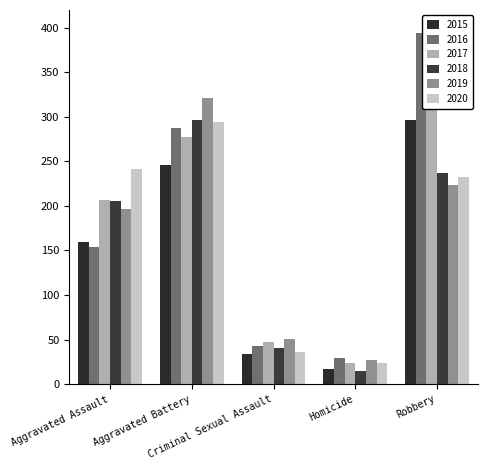

True or false: 2016 has a value of 599 at Robbery.

False